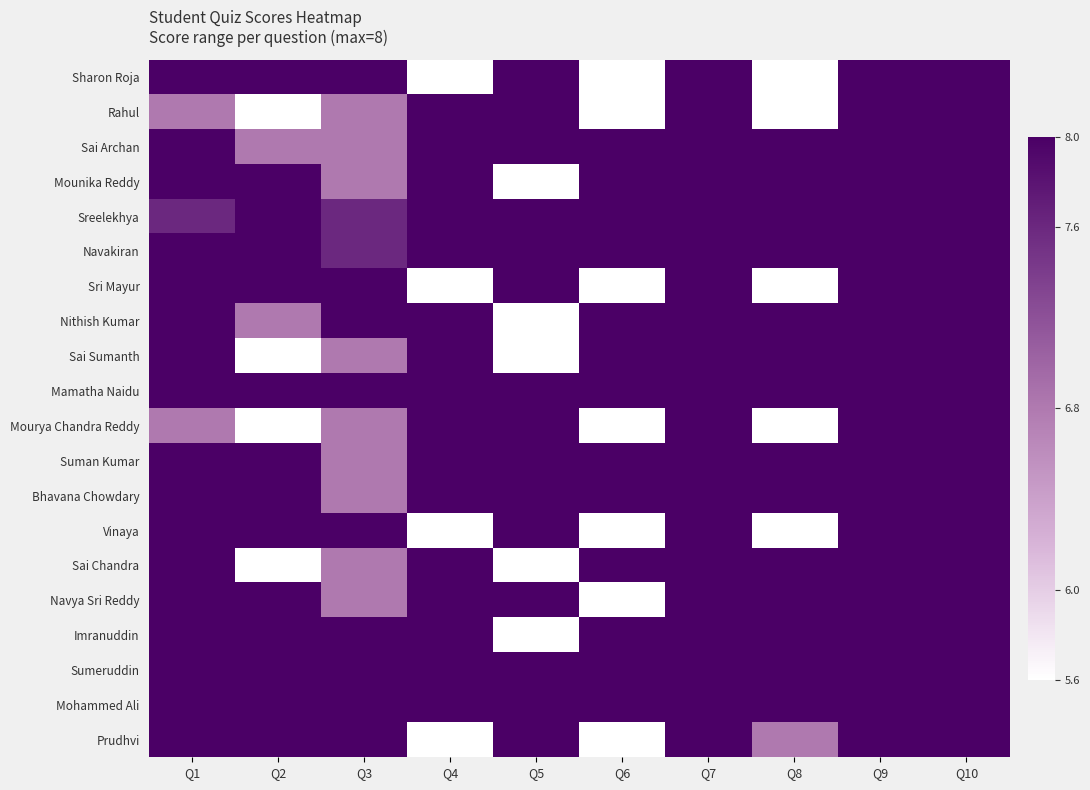

At how many categories does at least one series exceed 7?

10